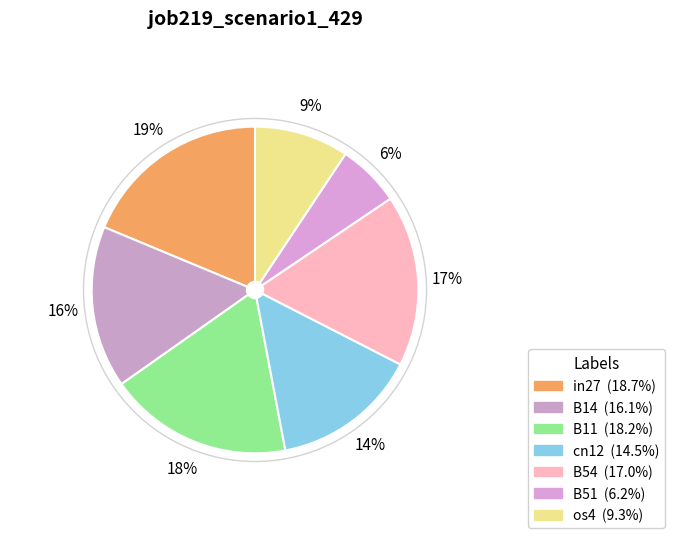

To the nearest percent, what is the difference between the largest and smallest slice percentages?

13%